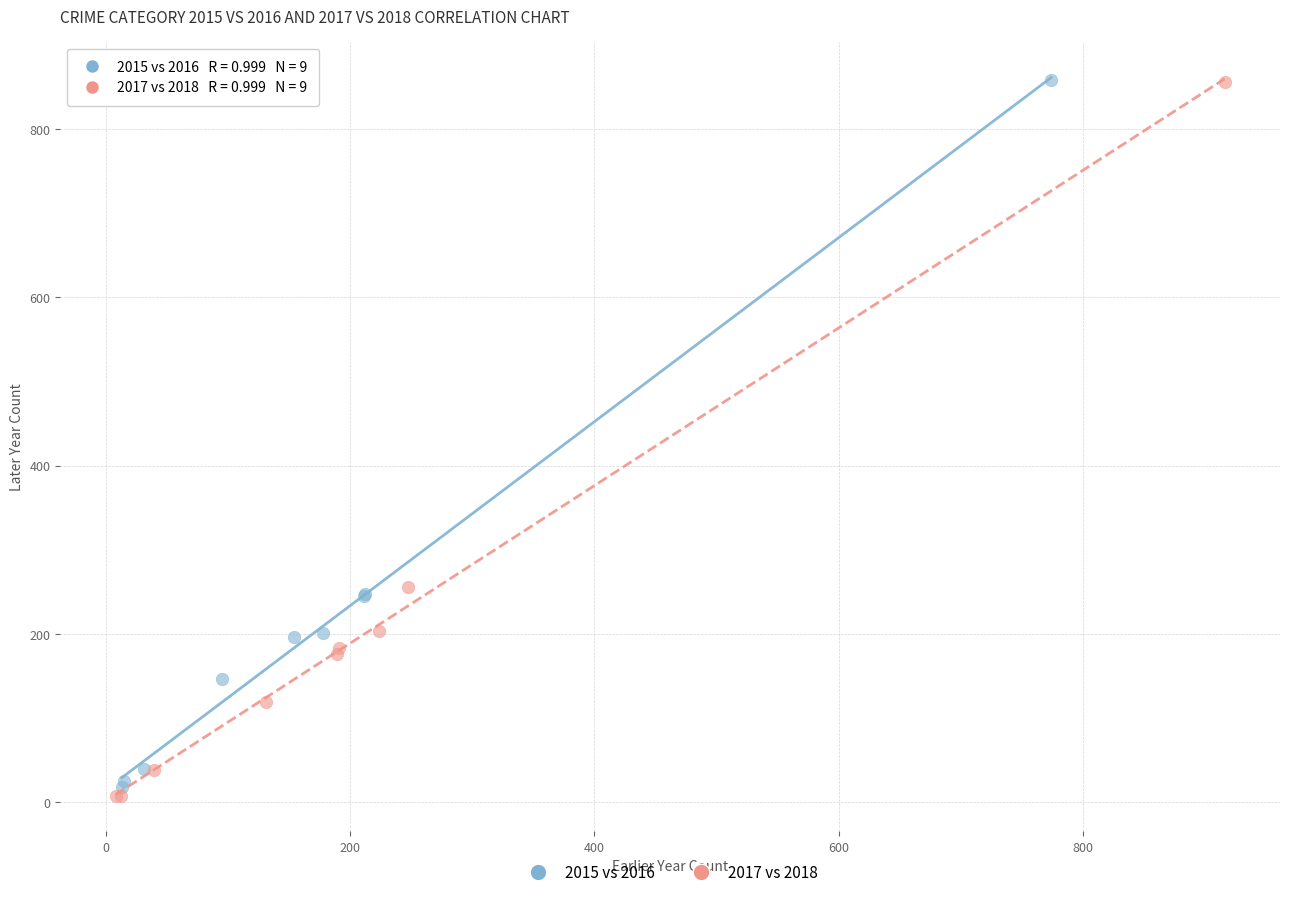

Which series has the widest spread of Y values?

2017 vs 2018